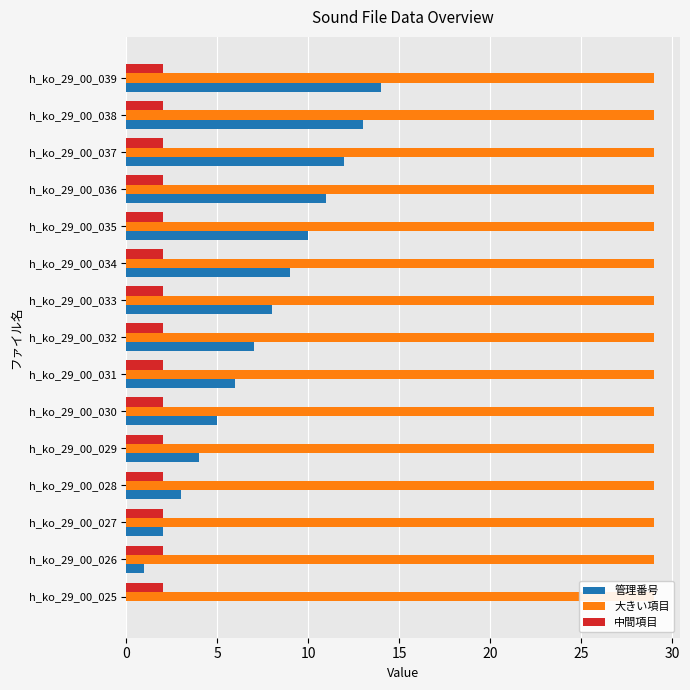

Between h_ko_29_00_034 and h_ko_29_00_037, which is larger?

h_ko_29_00_037